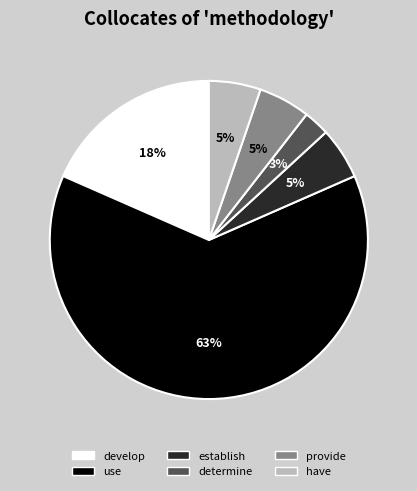

Is the sum of determine and develop greater than half?

No